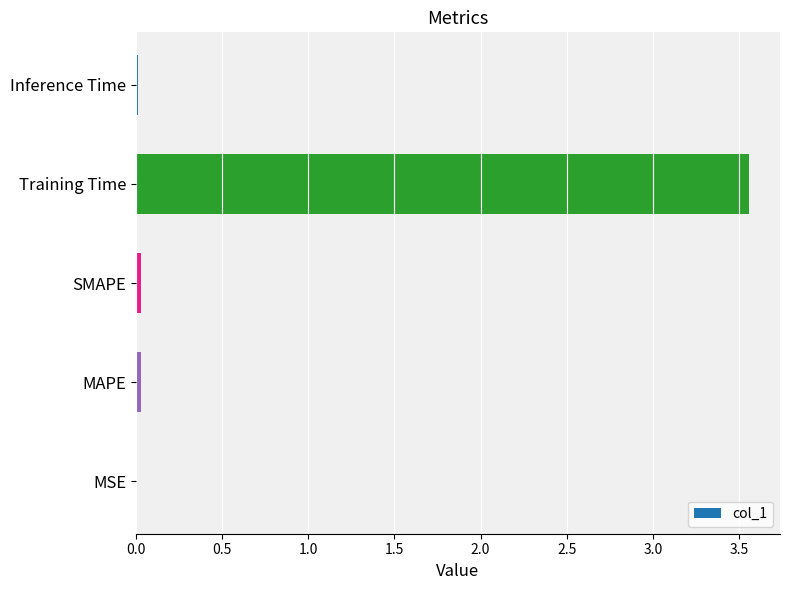

The chart shows a value of 0.0 at SMAPE. True or false?

True